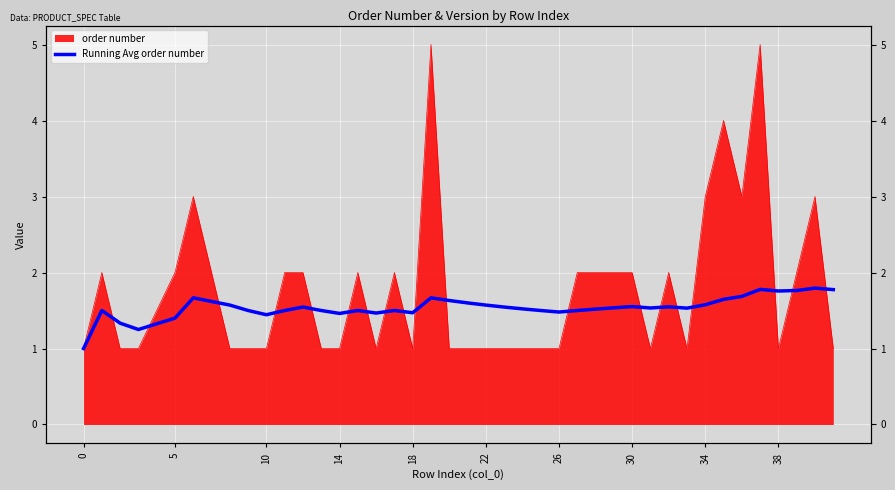

What is the minimum value shown in the chart?

1.0